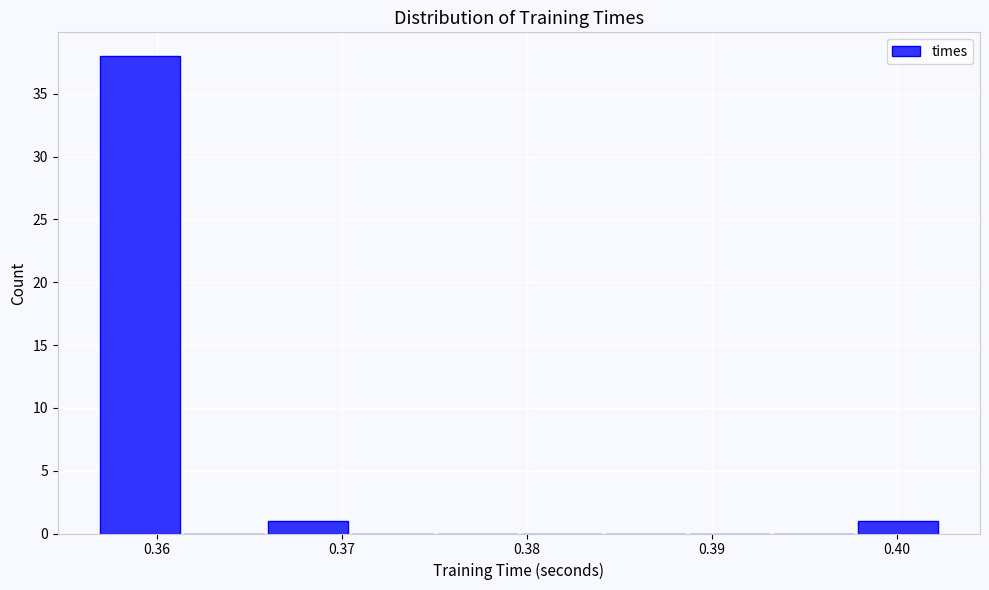

Which range on the x-axis has the tallest bar?

0.357 to 0.361